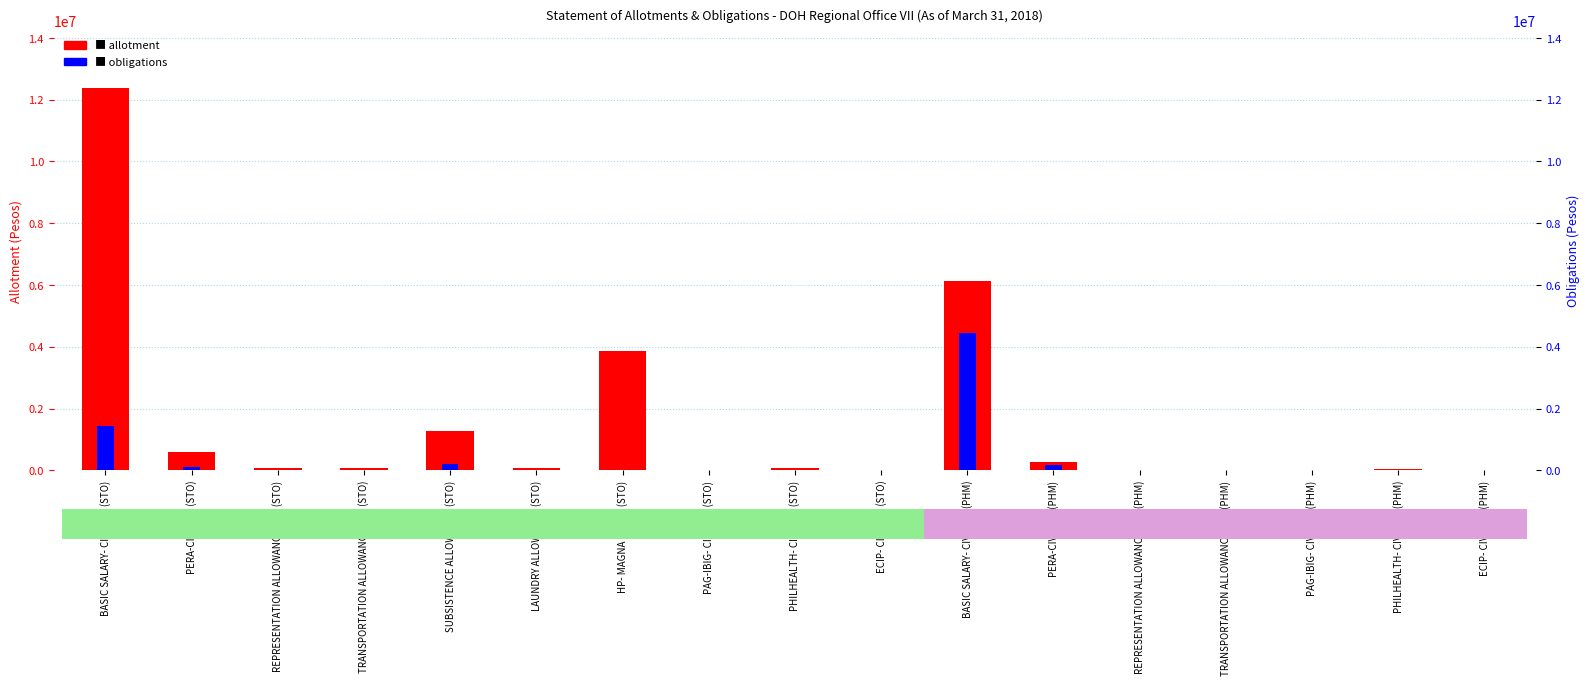

How many data points in allotment are less than 67500?

7